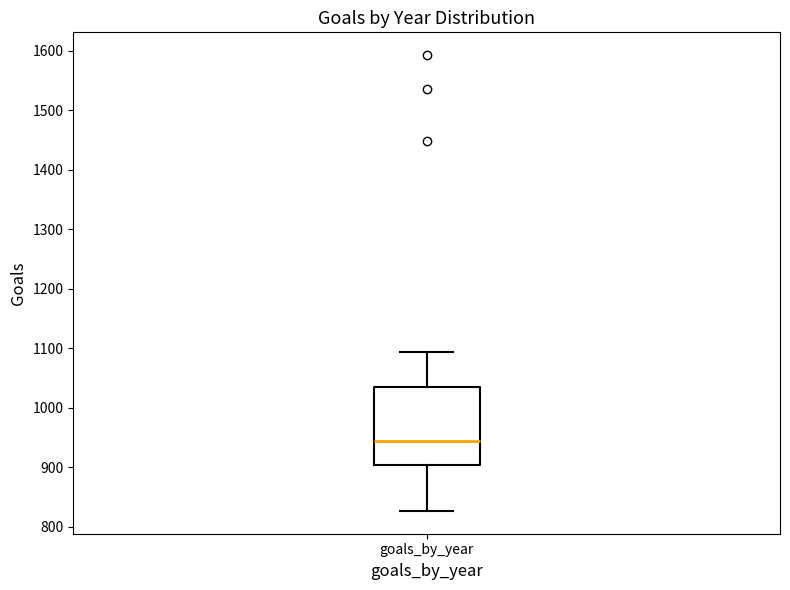

Where does the lower whisker of the box for goals_by_year end on the y-axis? The values are not printed on the chart, so give them approximately, as read against the axis.

830